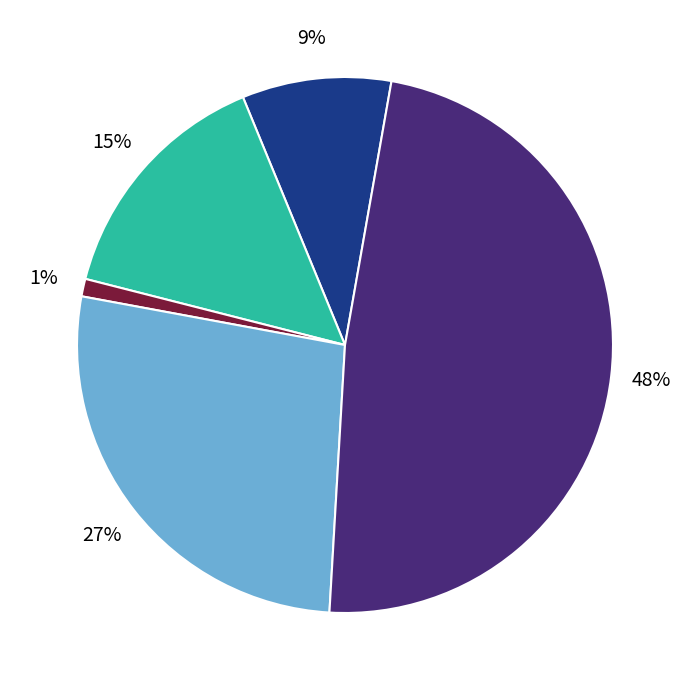

Is there any slice that represents more than half of the pie?

No